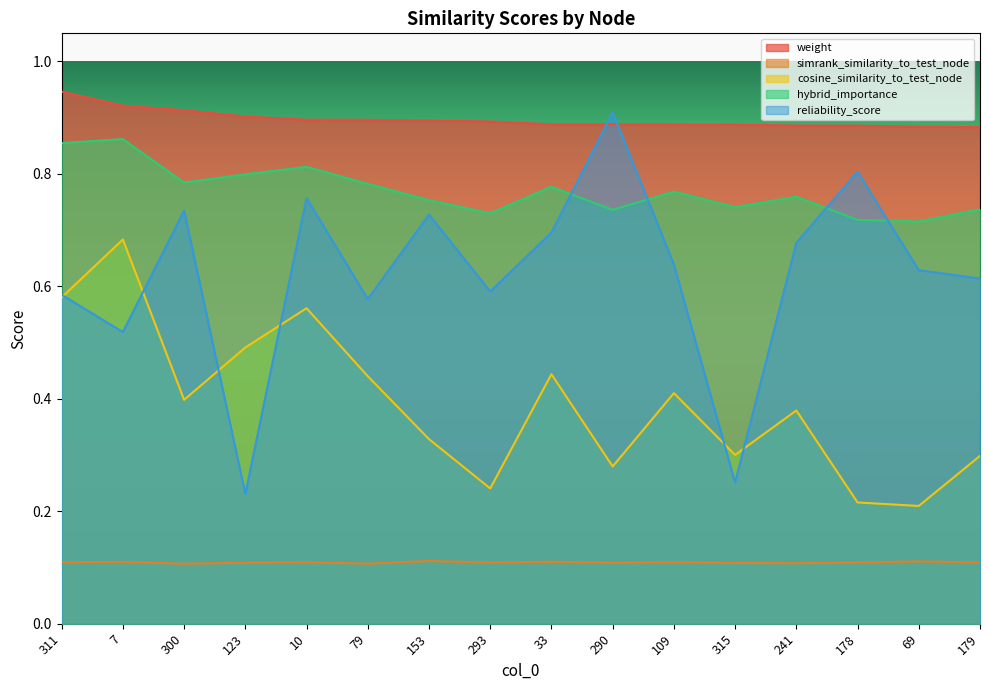

Where is the first local minimum for cosine_similarity_to_test_node?

300